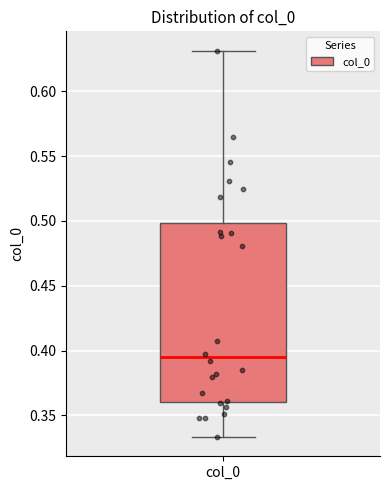

Where does the upper whisker of the box for col_0 end on the y-axis? The values are not printed on the chart, so give them approximately, as read against the axis.

0.630